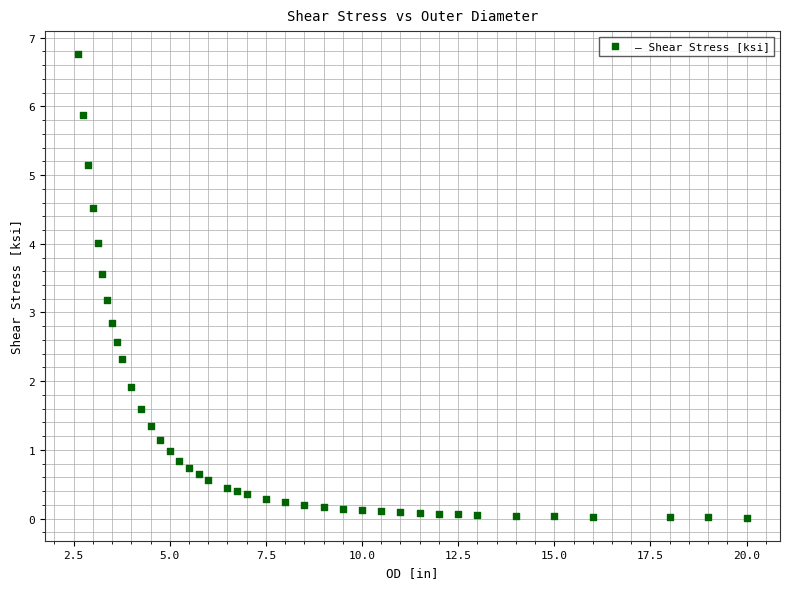

What is the range of Y values (max minus min)?

6.7